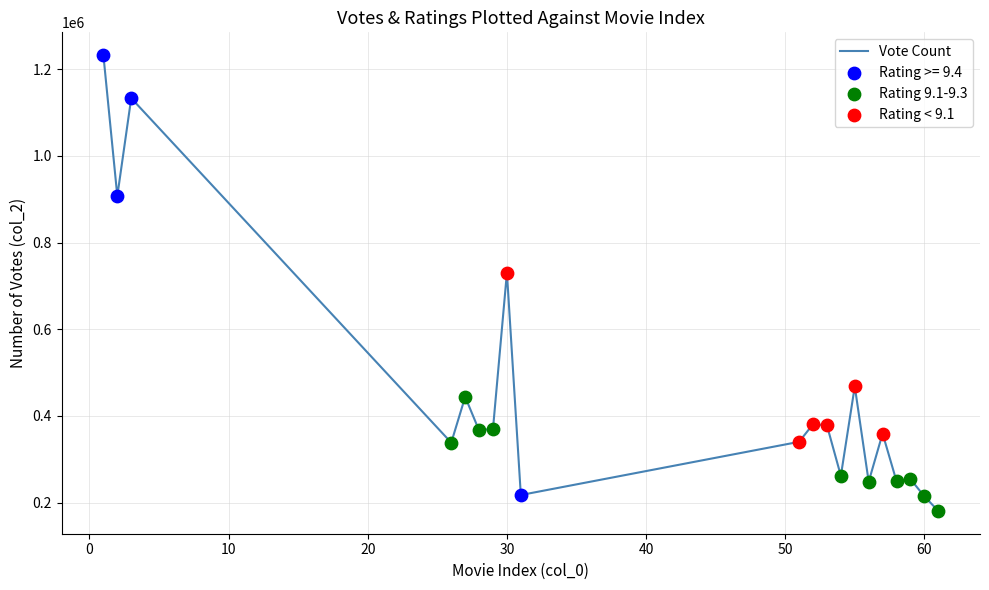

What is the difference between the maximum and minimum values?

1051044